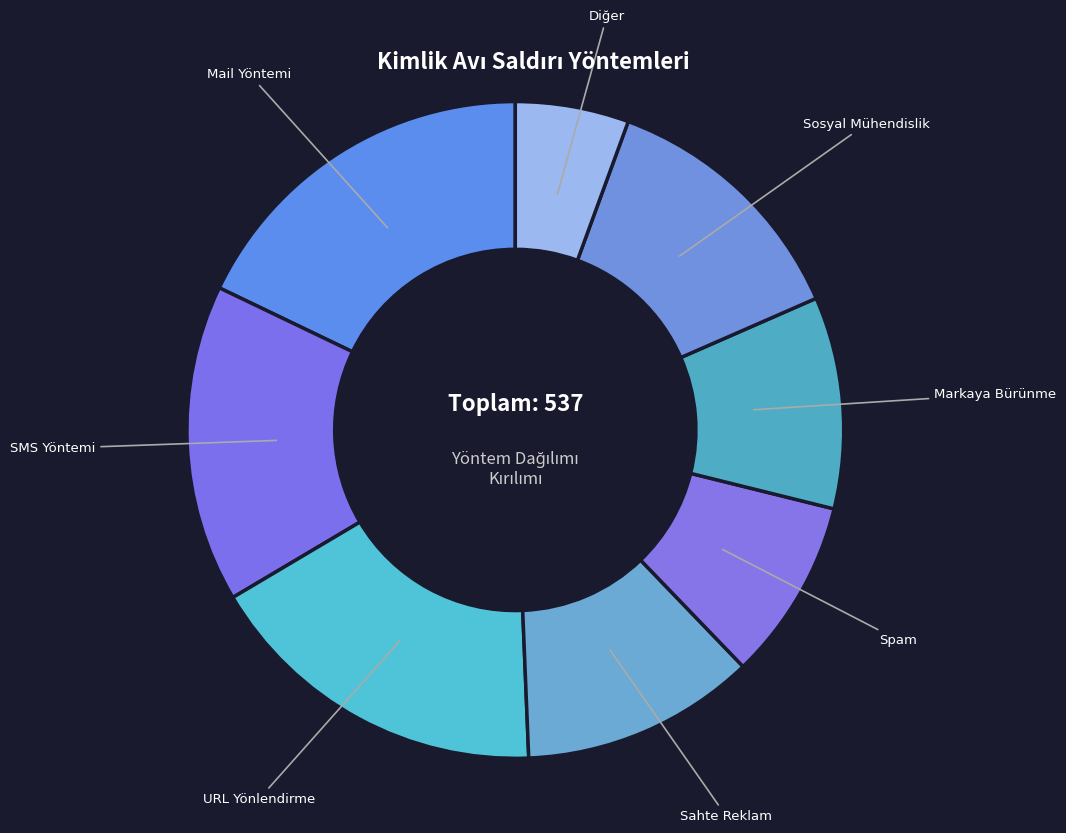

Does any single category account for the majority?

No